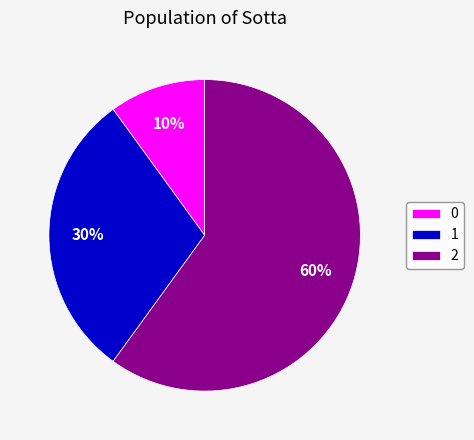

Is there any slice that represents more than half of the pie?

Yes